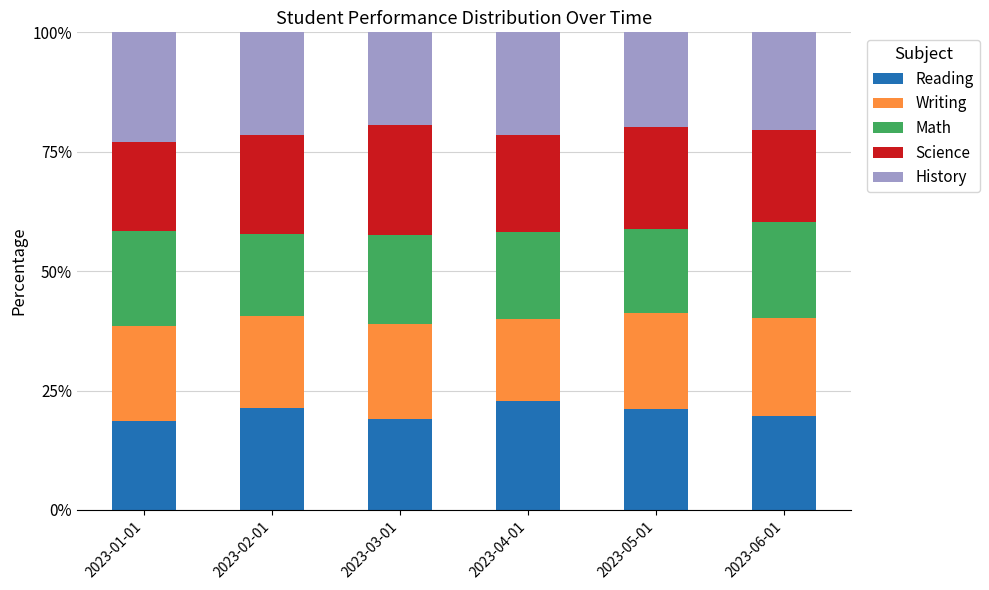

Does the chart contain stacked bars?

Yes